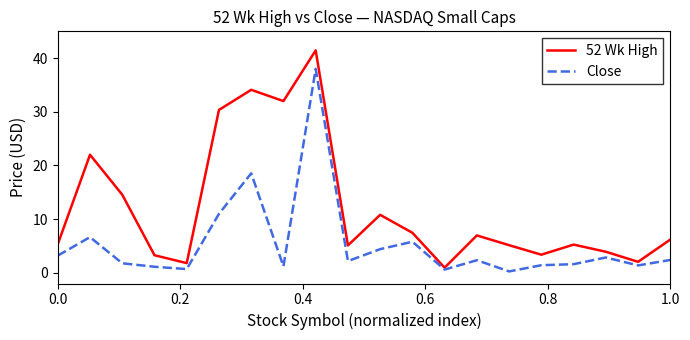

Which series has the largest total across all categories?

52 Wk High